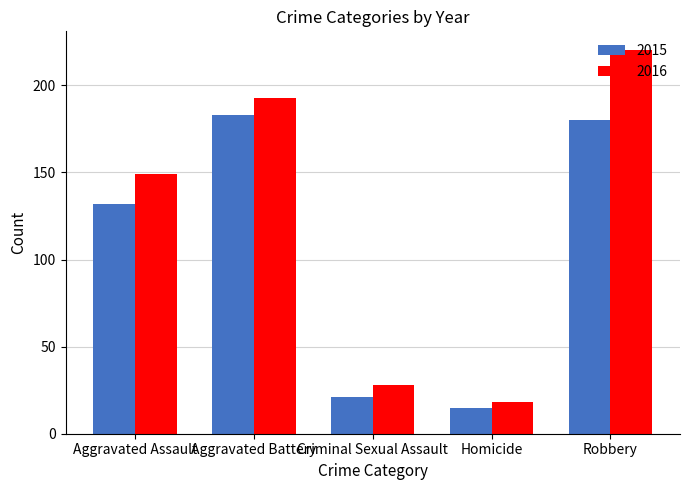

Which series has the largest range (max minus min)?

2016